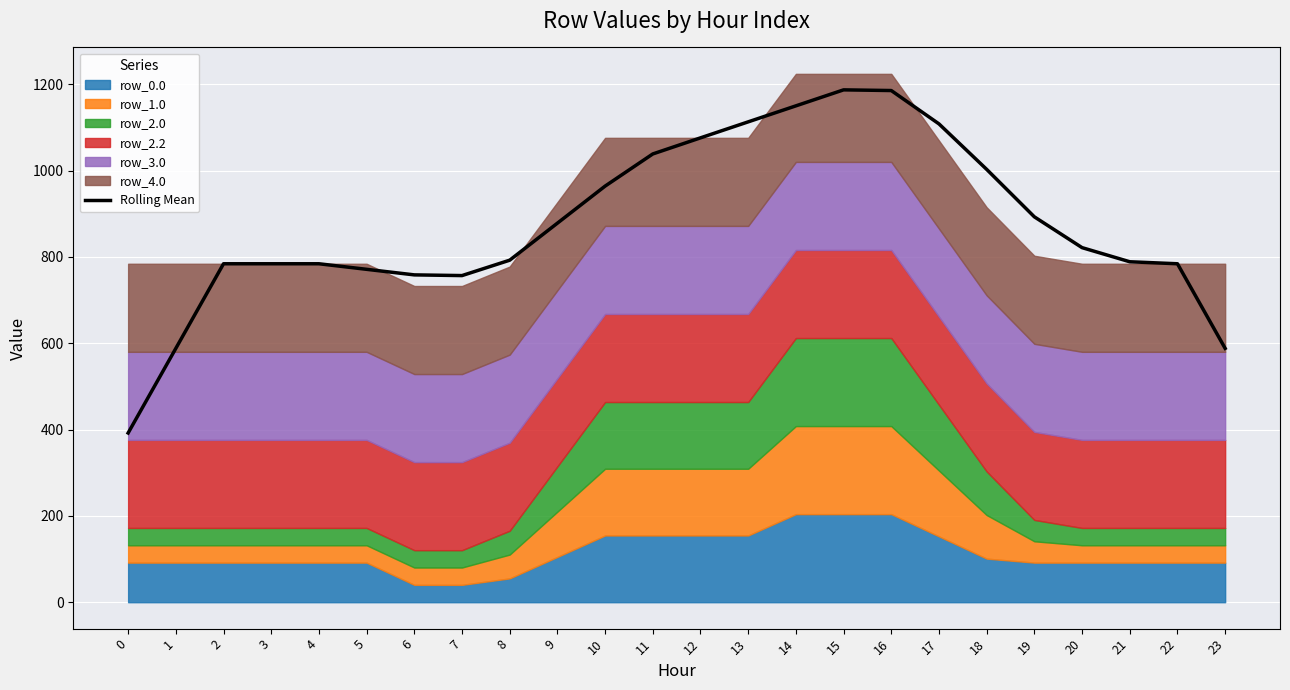

Reading left to right, what are all the values shown in this chart?

392.0	588.1	784.1	784.1	784.1	771.2	758.3	756.7	792.3	878.1	963.9	1038.5	1075.8	1112.8	1149.9	1186.9	1185.4	1108.1	1002.7	892.8	821.4	788.7	784.1	588.1